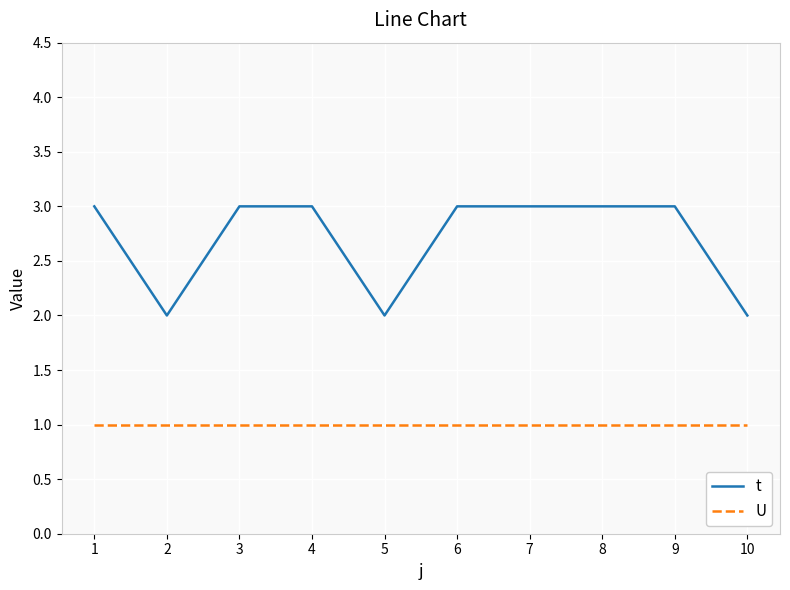

Reading right to left, transcribe all the data shown in this chart.

t: 2	3	3	3	3	2	3	3	2	3
U: 1	1	1	1	1	1	1	1	1	1